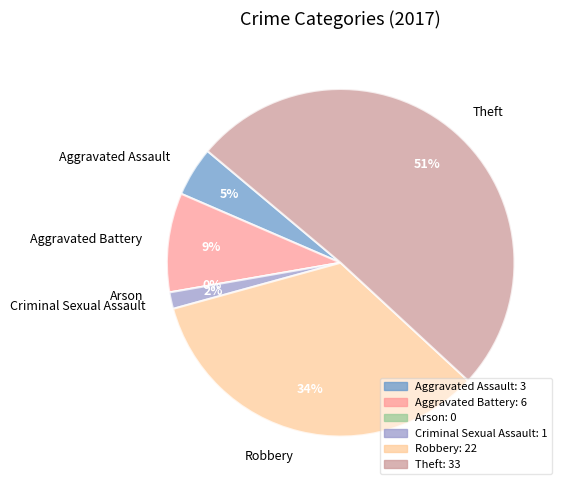

Does Theft represent more than half of the total?

Yes